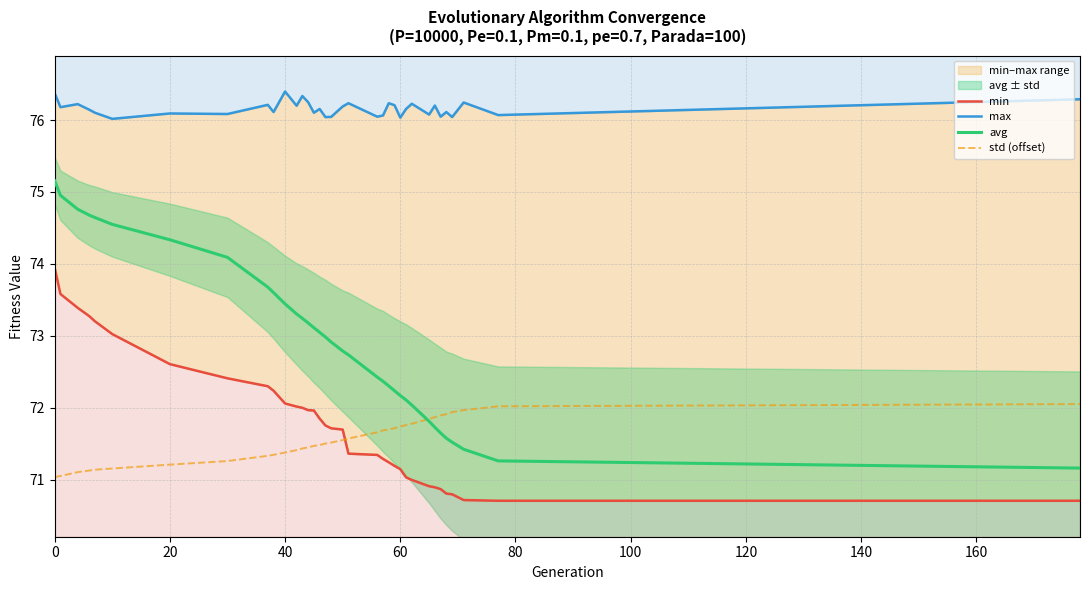

What is the minimum value for avg?

71.2